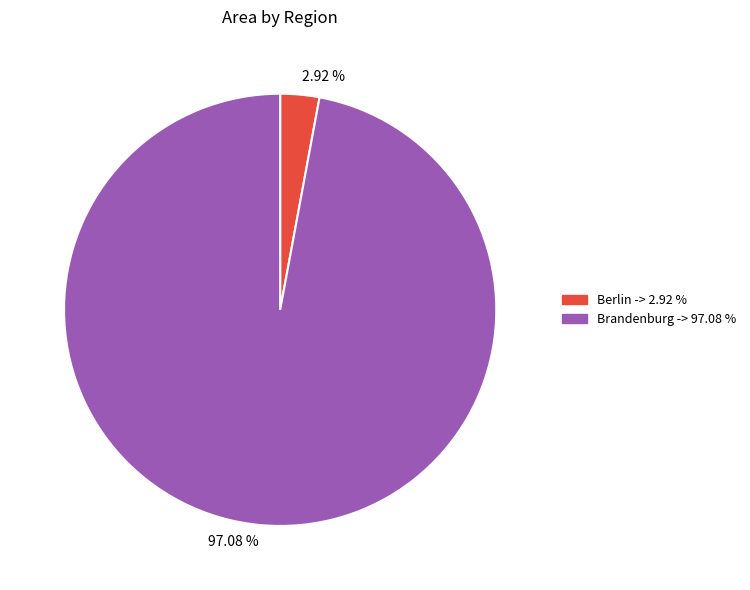

Is the sum of 2.92 % and 97.08 % greater than half?

Yes